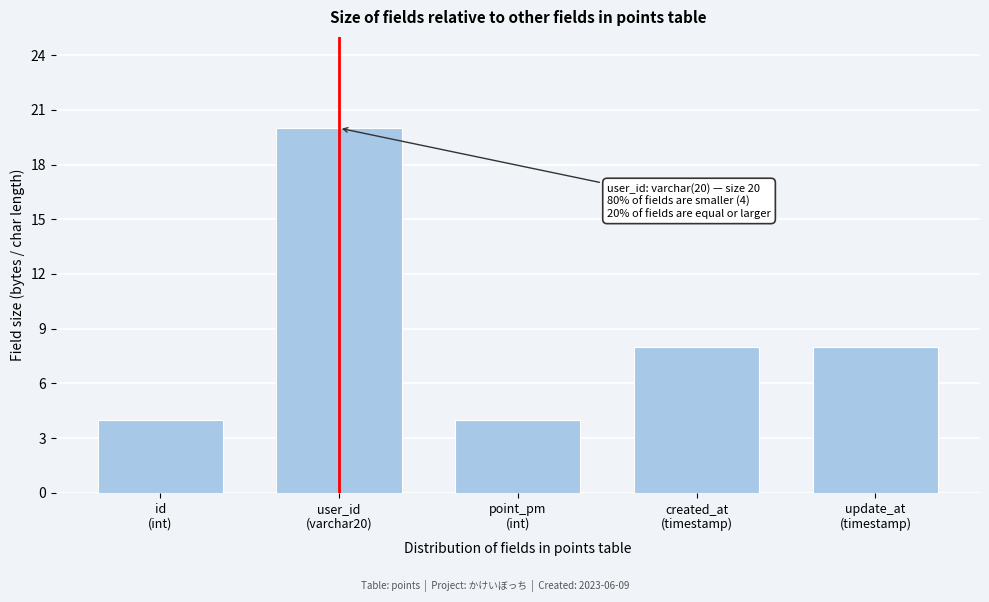

Reading left to right, what are all the values shown in this chart?

4	20	4	8	8